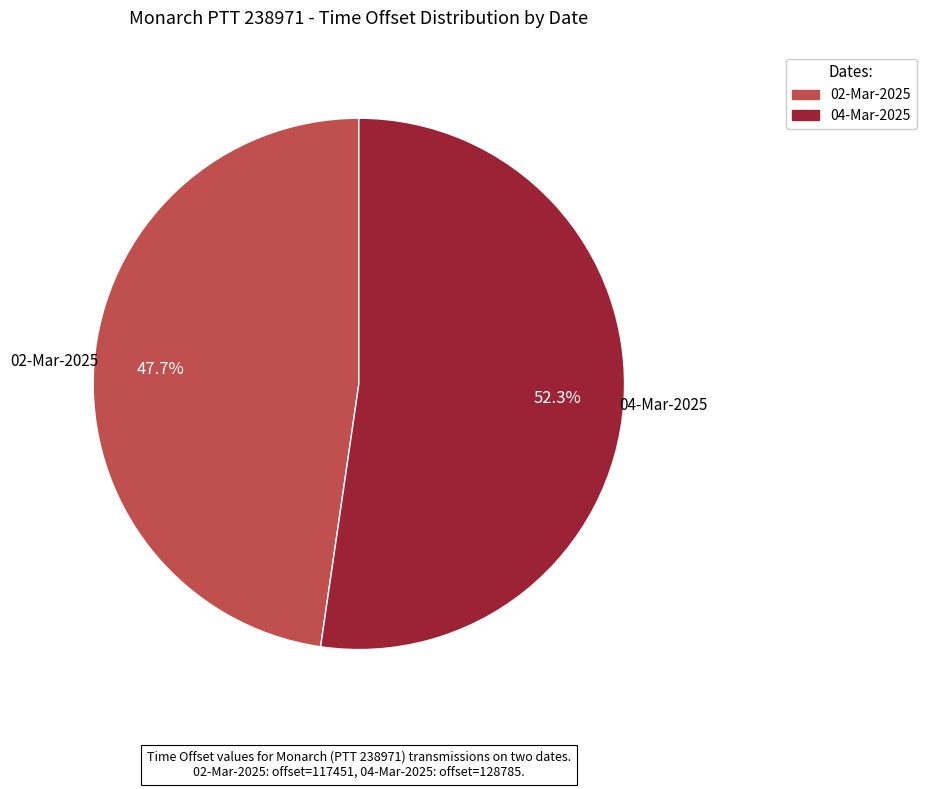

Which slice represents more than half of the pie?

04-Mar-2025